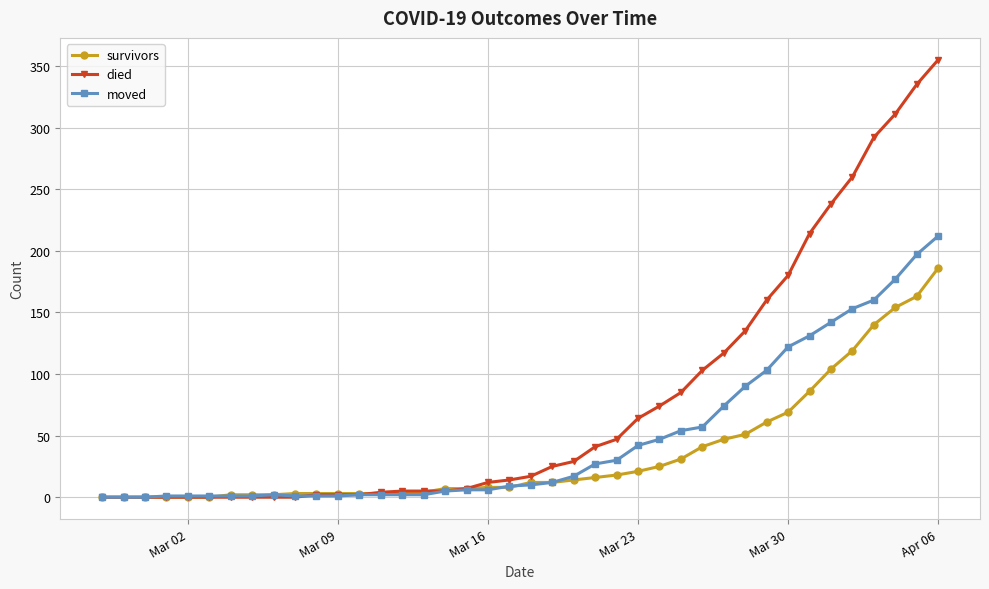

Which series has the largest range (max minus min)?

died